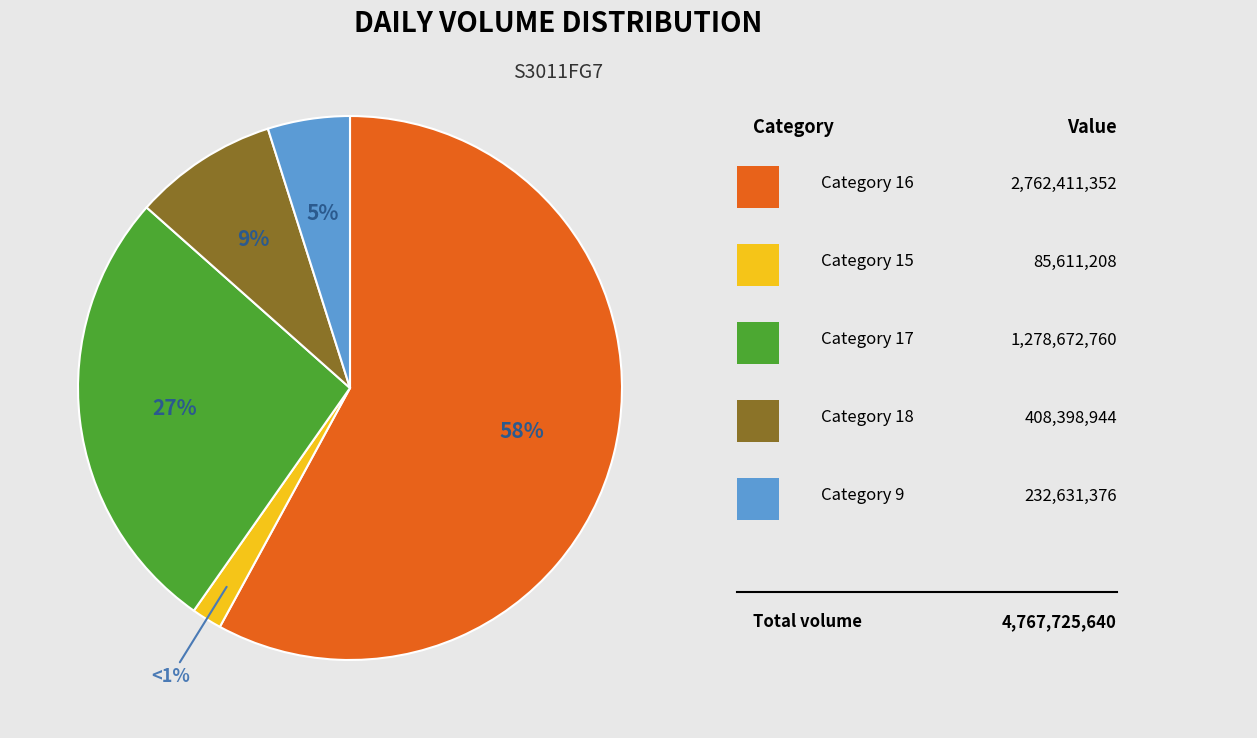

Count the number of slices in the pie.

5